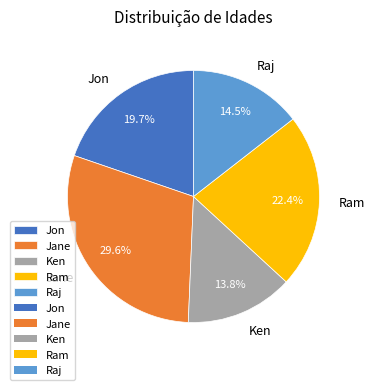

Rank the categories by value from highest to lowest.

Jane, Ram, Jon, Raj, Ken